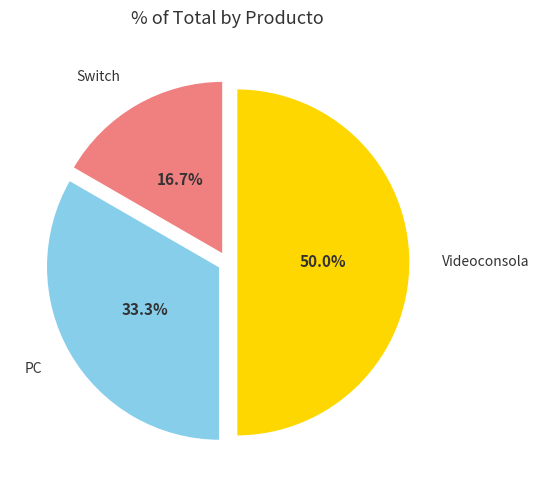

What is the largest slice in the pie chart?

Videoconsola